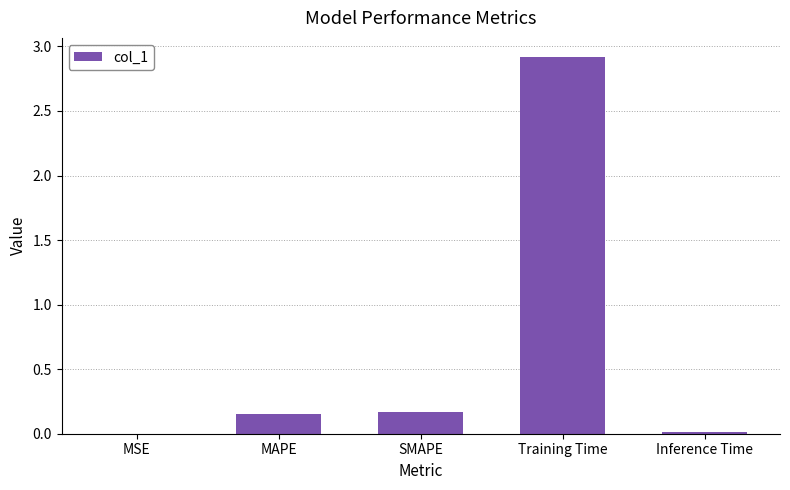

The value at MSE is 0.0. True or false?

True